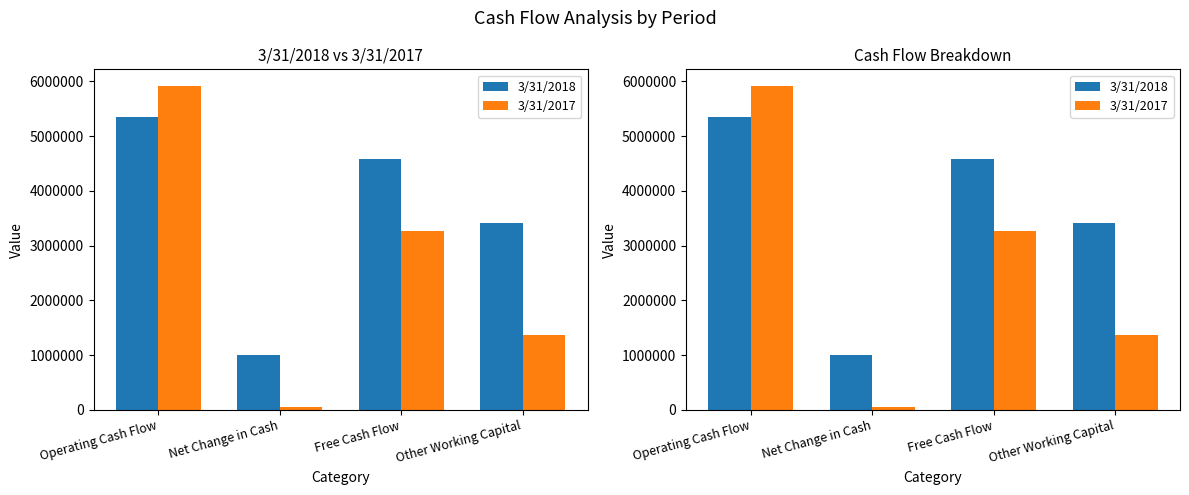

What are all the series names shown in the legend?

3/31/2018, 3/31/2017